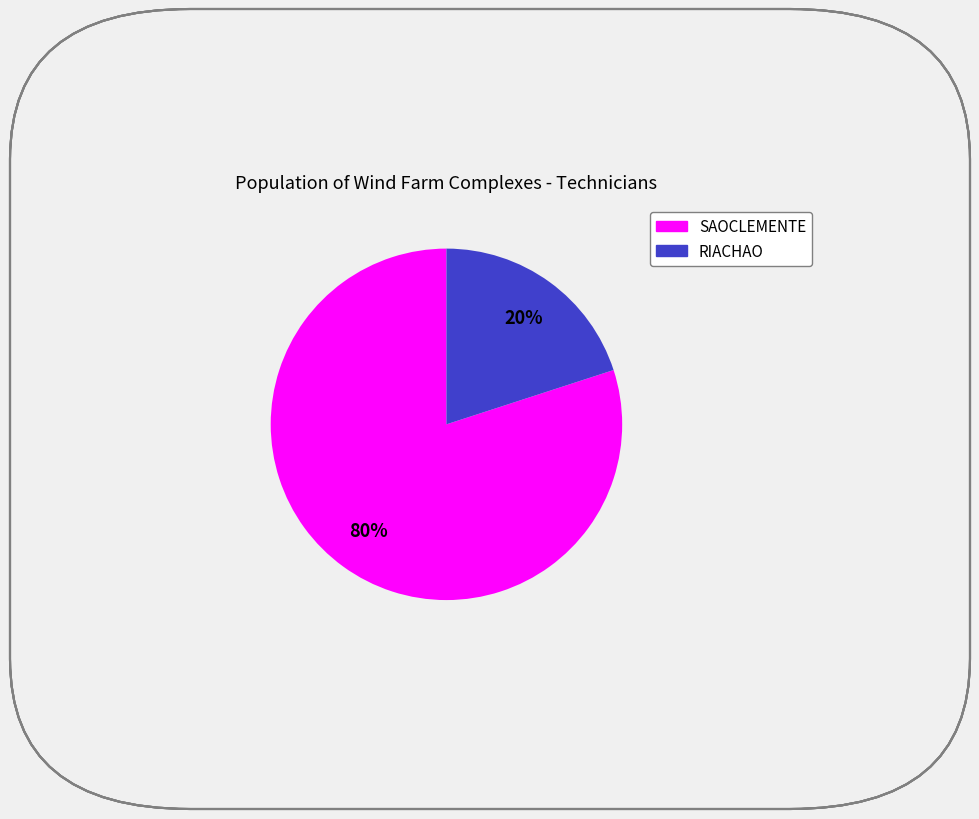

Is there a majority slice in this chart?

Yes